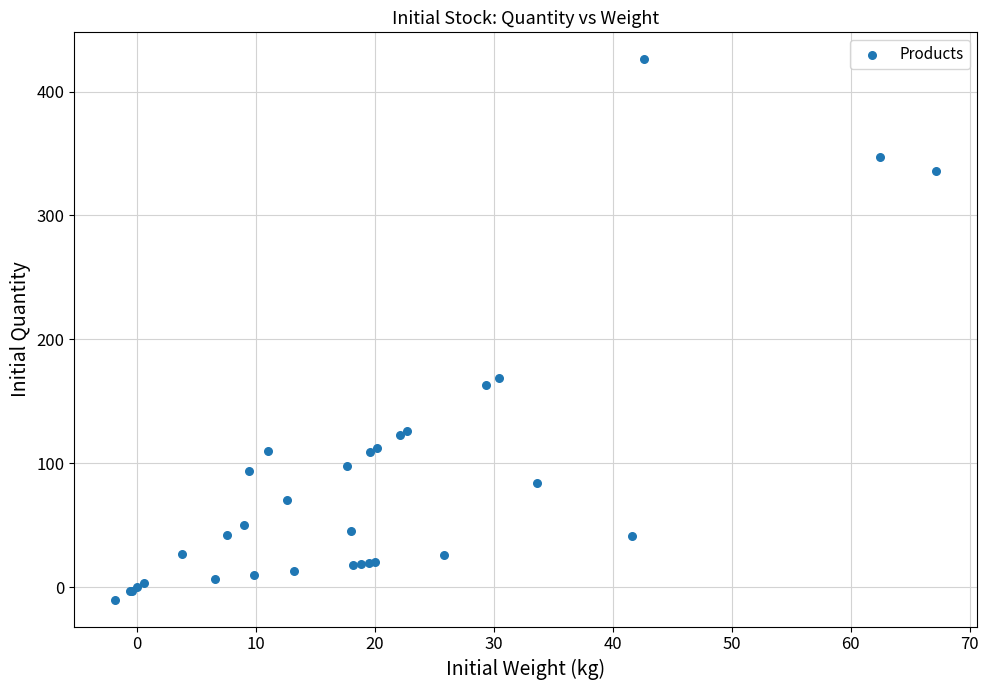

What Y value in the scatter plot is closest to 208?

169.0